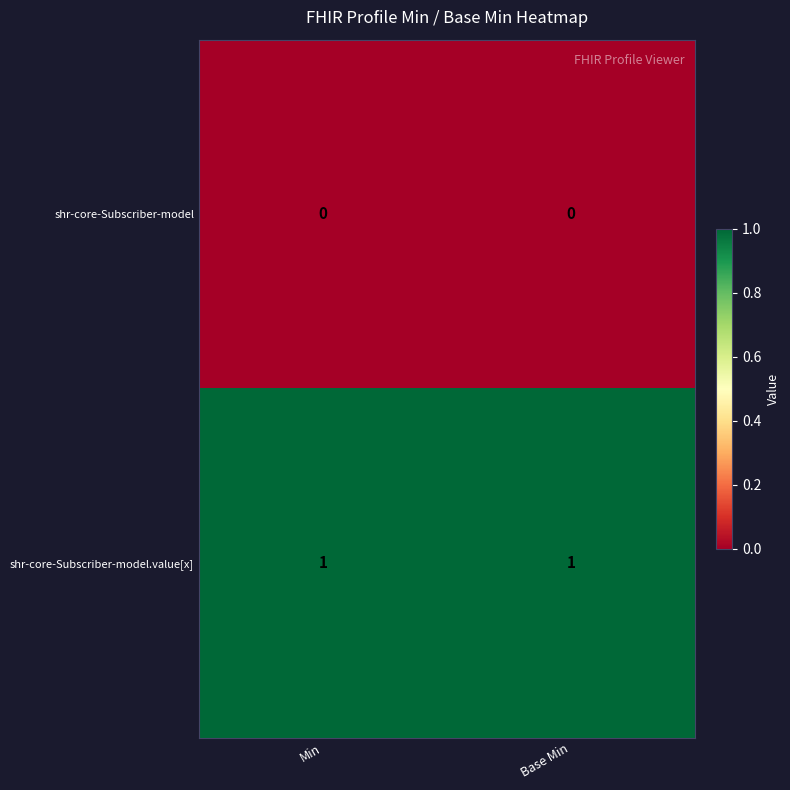

Which series has the largest total across all categories?

shr-core-Subscriber-model.value[x]